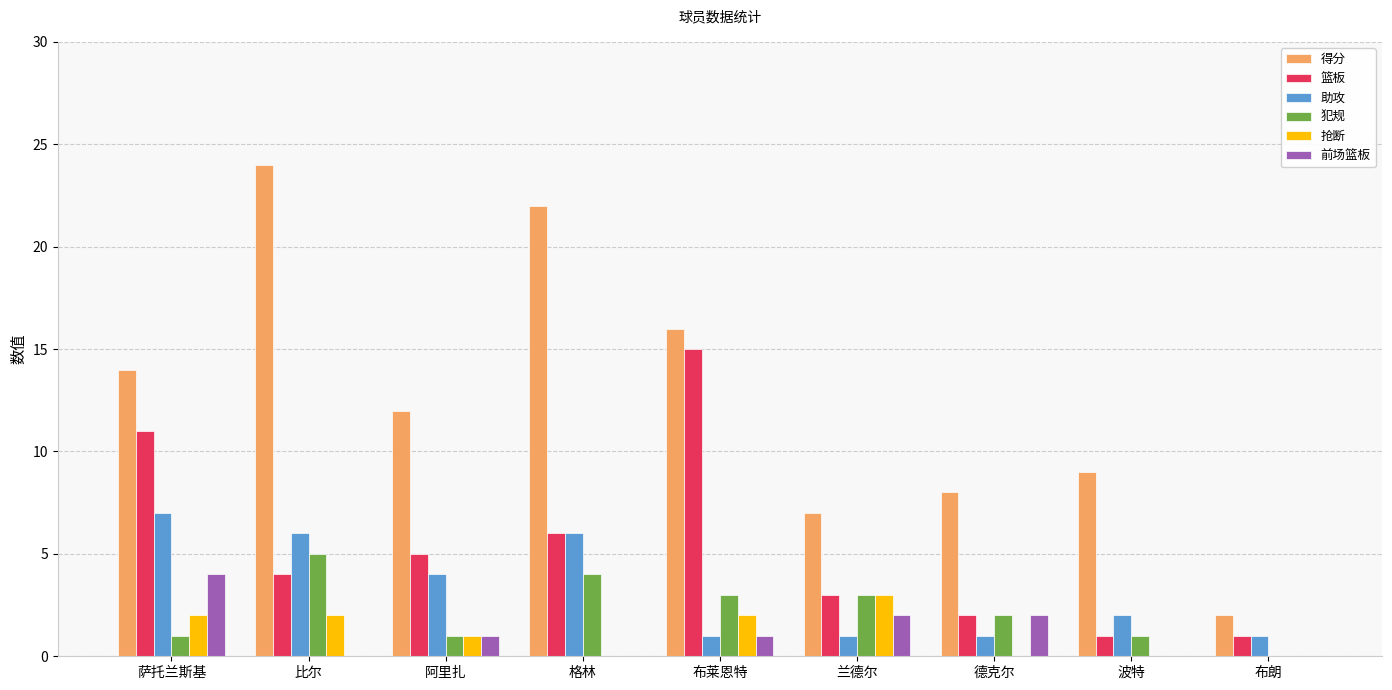

The value of 犯规 at 布朗 is 3. True or false?

False